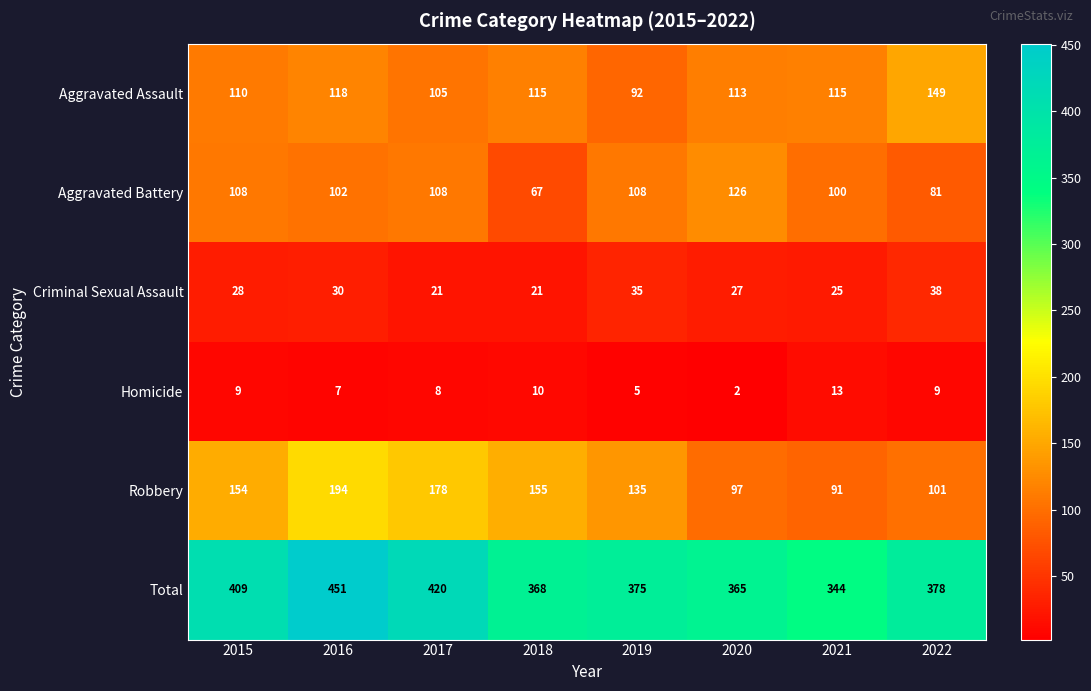

The Aggravated Assault series shows 63 at 2018. True or false?

False